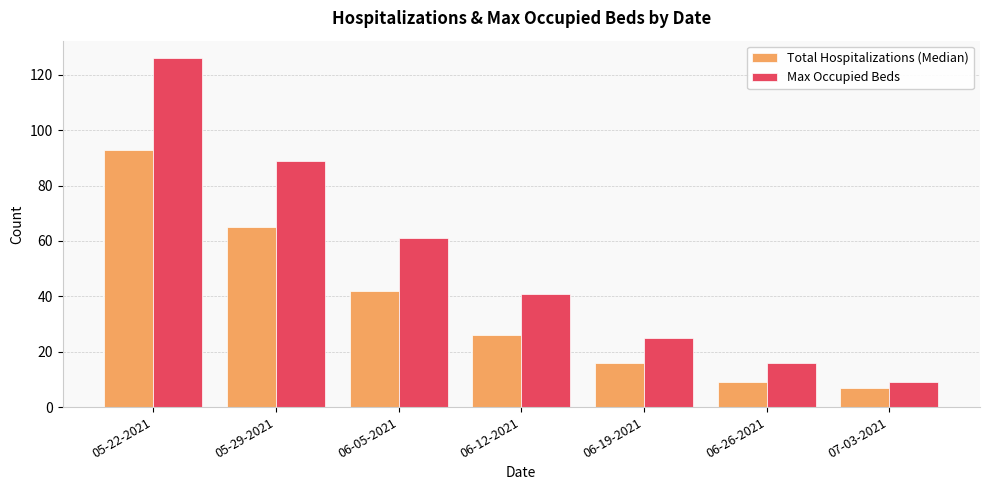

How many bars are there in each group?

2